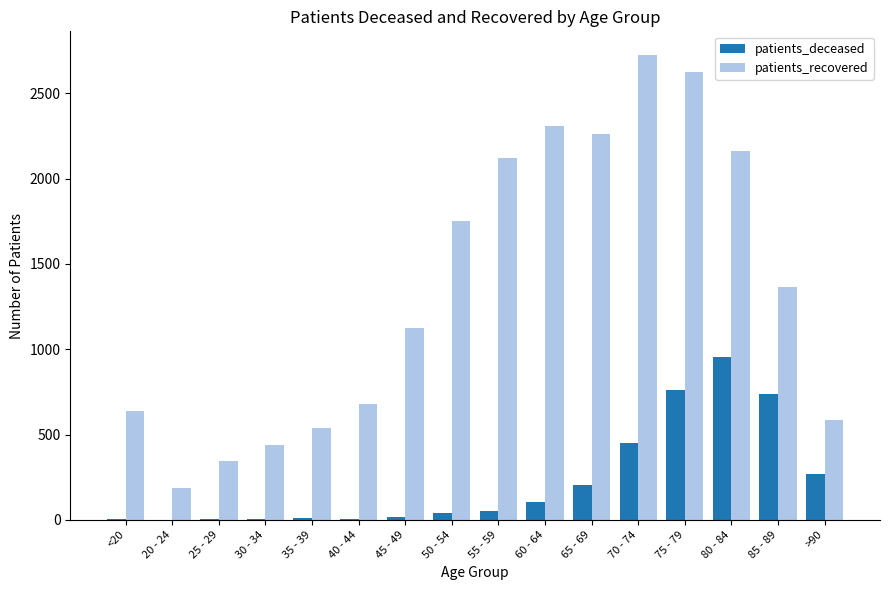

Which series changed the most between <20 and 70 - 74?

patients_recovered